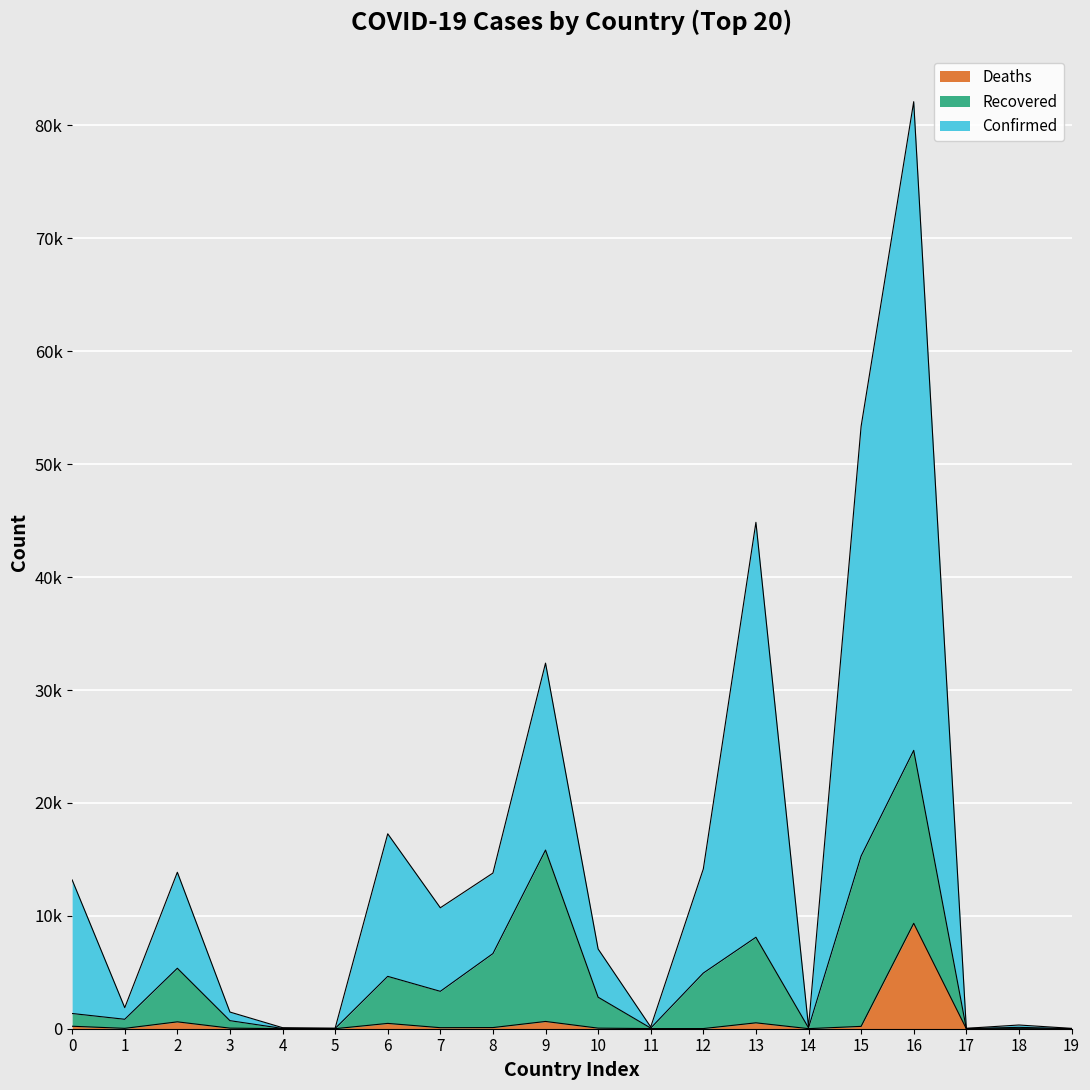

What is the sum of all Confirmed values?

306923